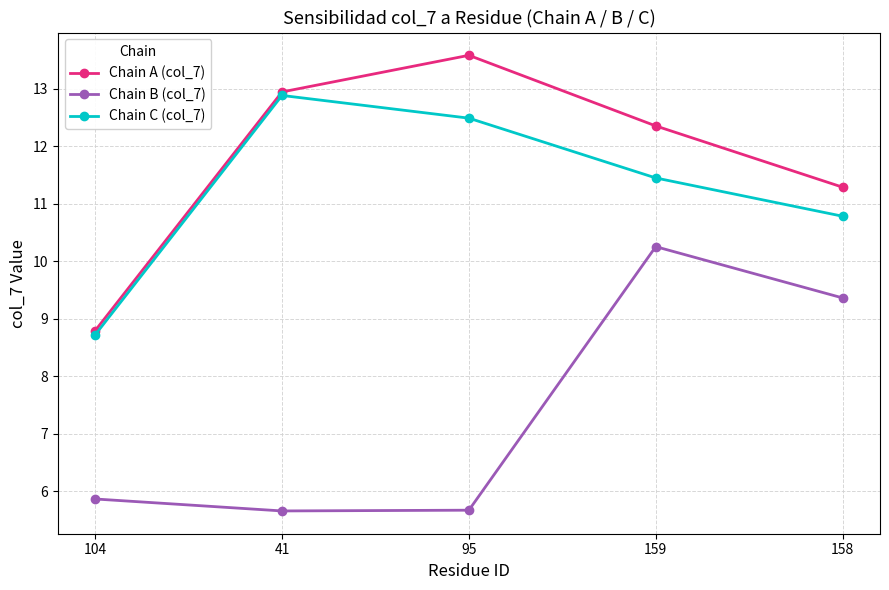

Is the value of Chain B (col_7) at 104 greater than the value of Chain C (col_7) at 95?

No